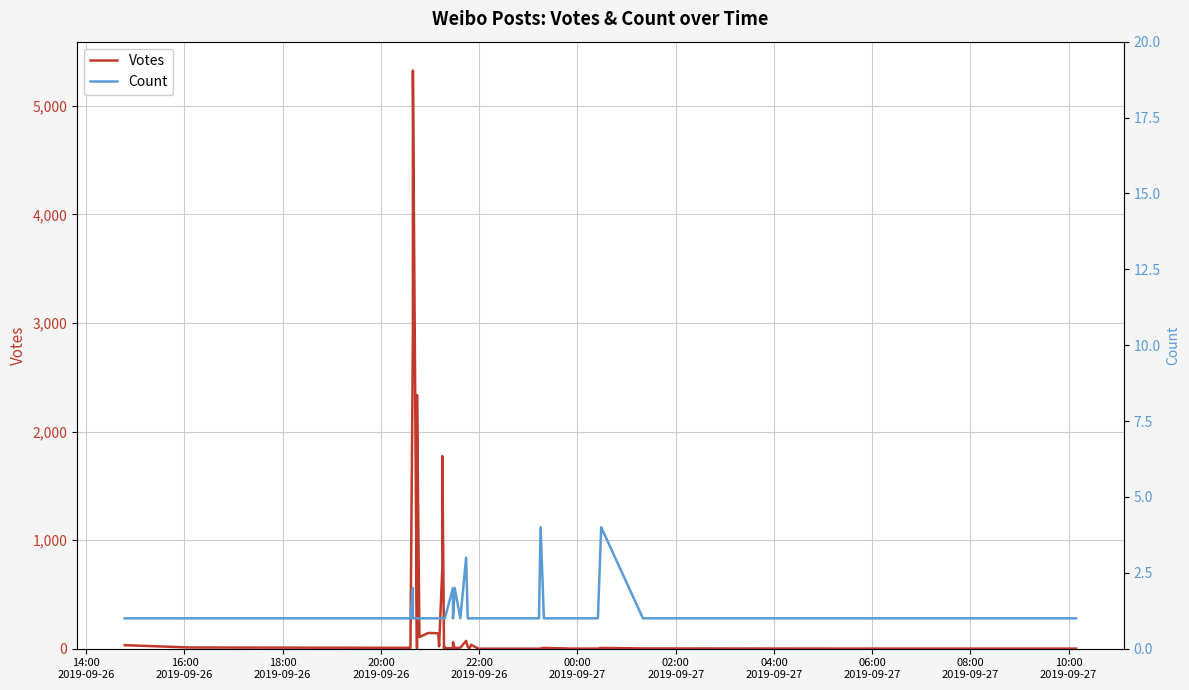

List the series in order of their overall mean, highest first.

Votes, Count